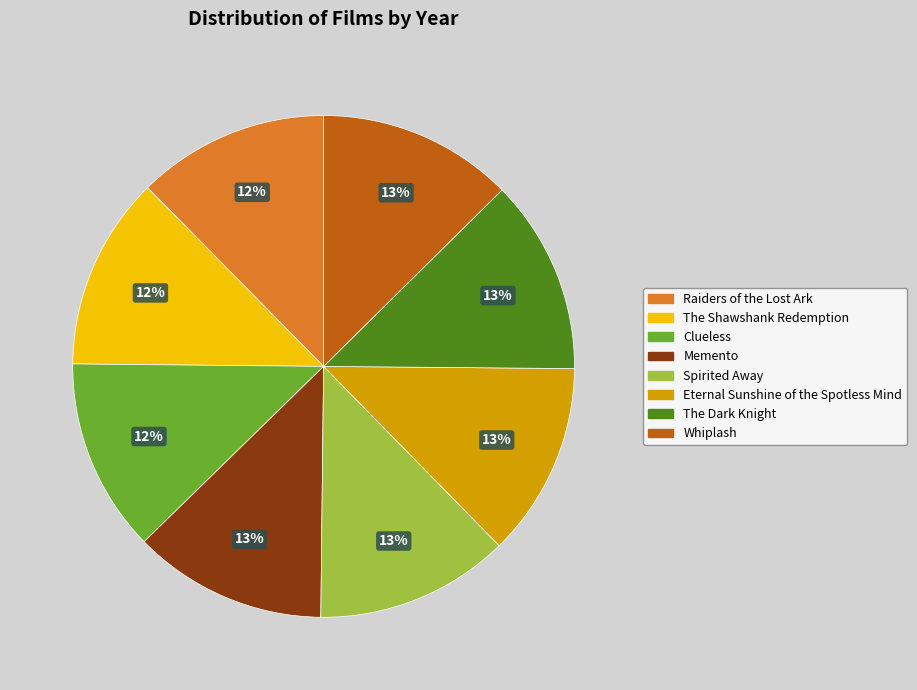

Count the number of slices in the pie.

8